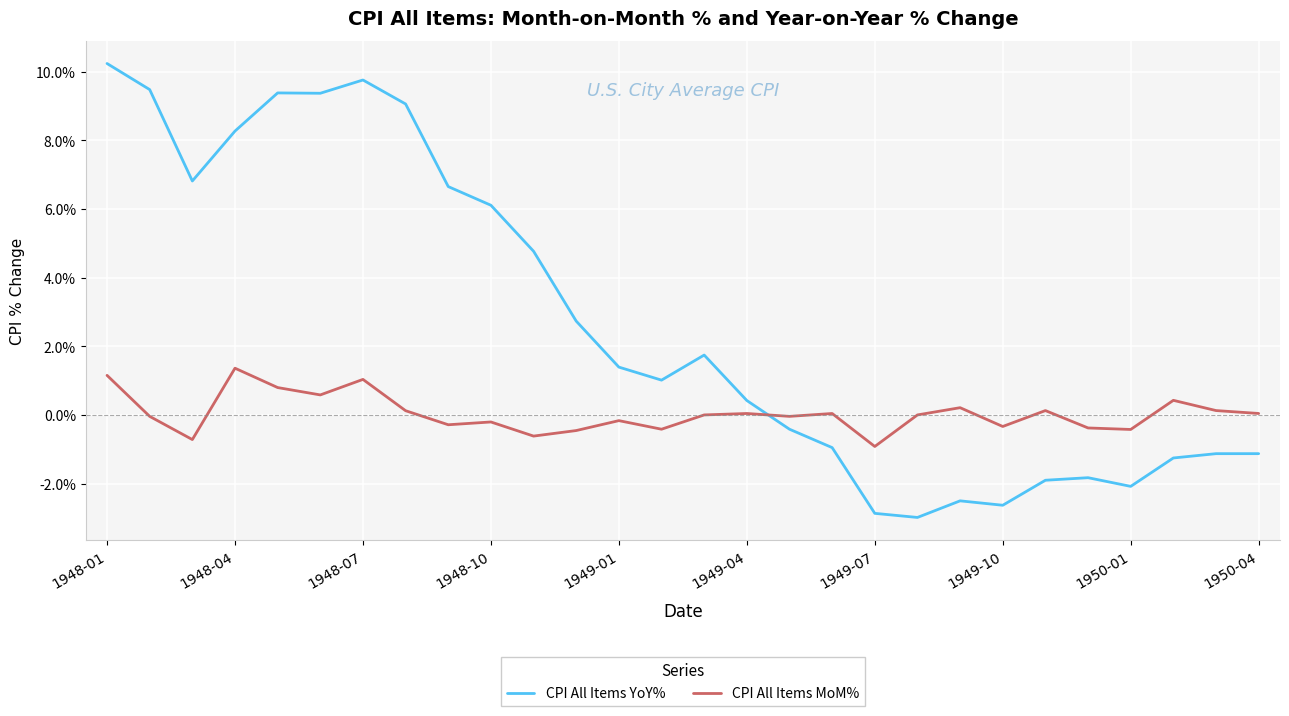

Is this an area chart (filled region under the line)?

No